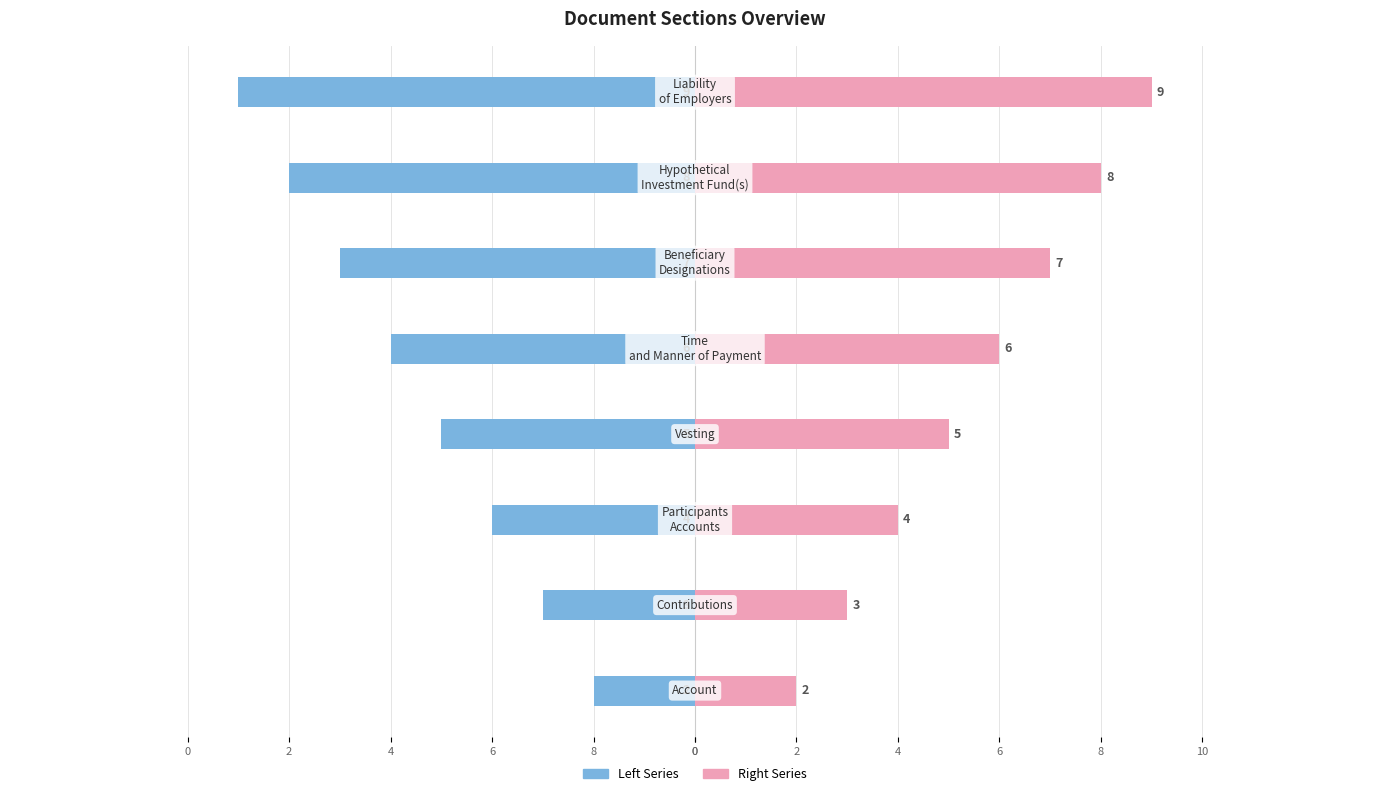

What is the difference between the highest and lowest values at 0?

4